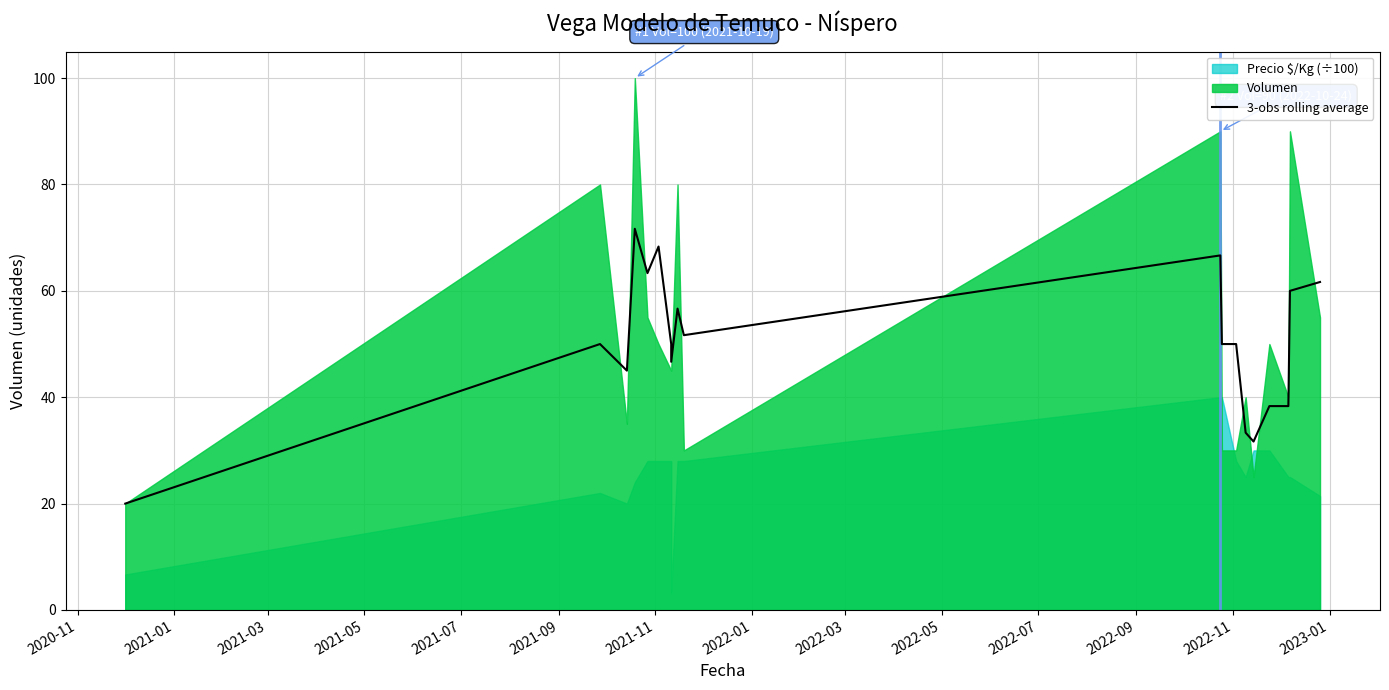

Reading left to right, what are all the values shown in this chart?

20.0	50.0	45.0	71.7	63.3	68.3	50.0	46.7	56.7	51.7	66.7	50.0	50.0	33.3	31.7	38.3	38.3	60.0	61.7